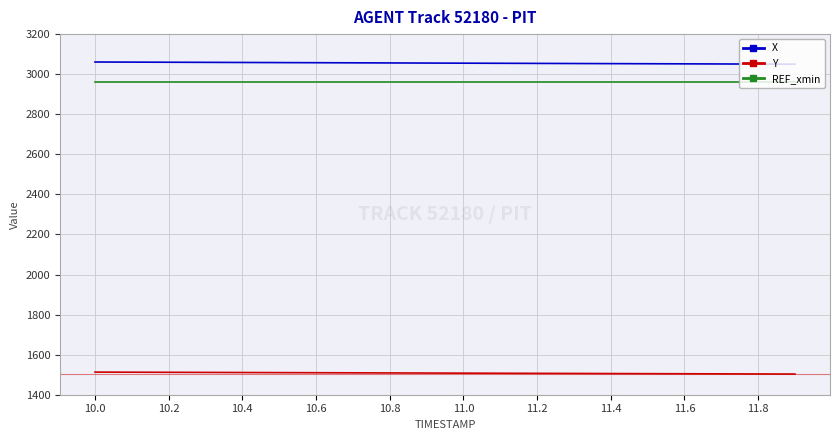

True or false: Y and X intersect in this chart.

False